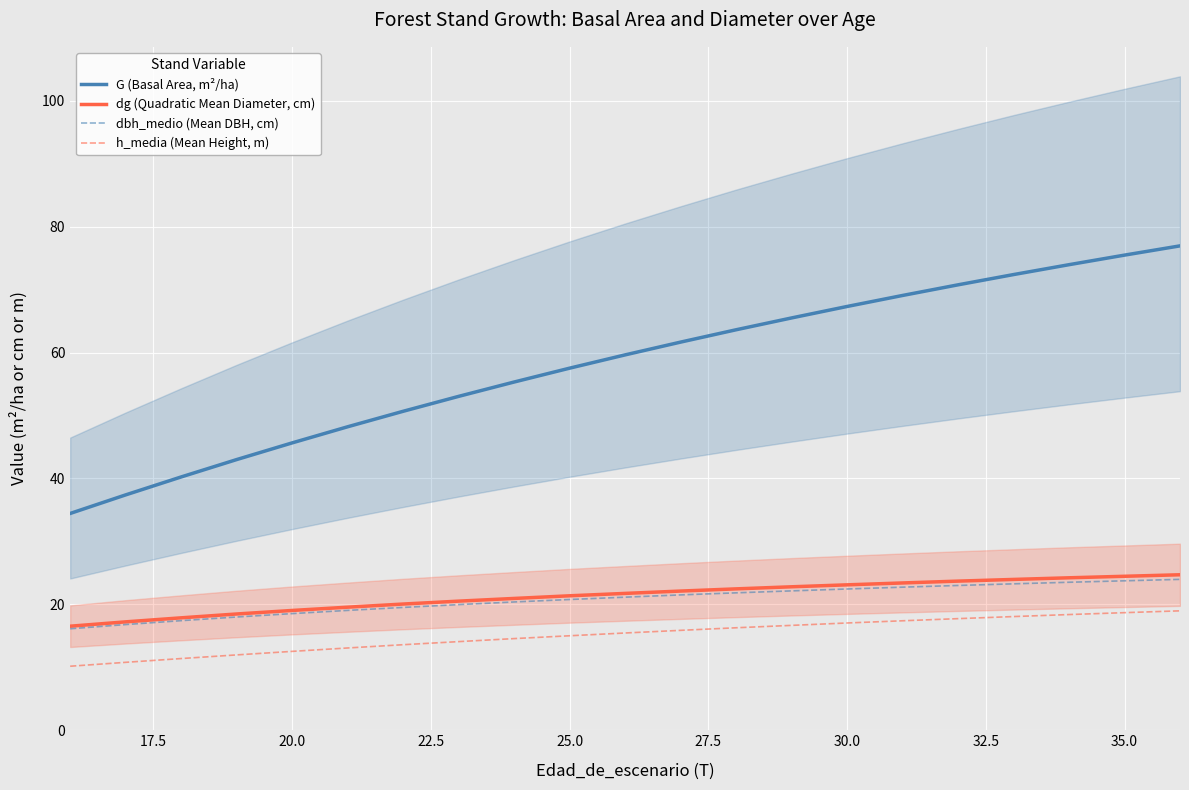

Is it true that G (Basal Area, m²/ha) equals 91.2 at 30.0?

False